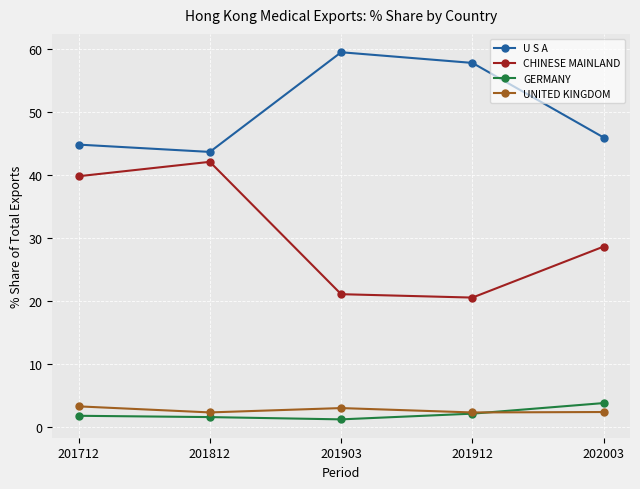

What is the greatest value displayed?

59.4